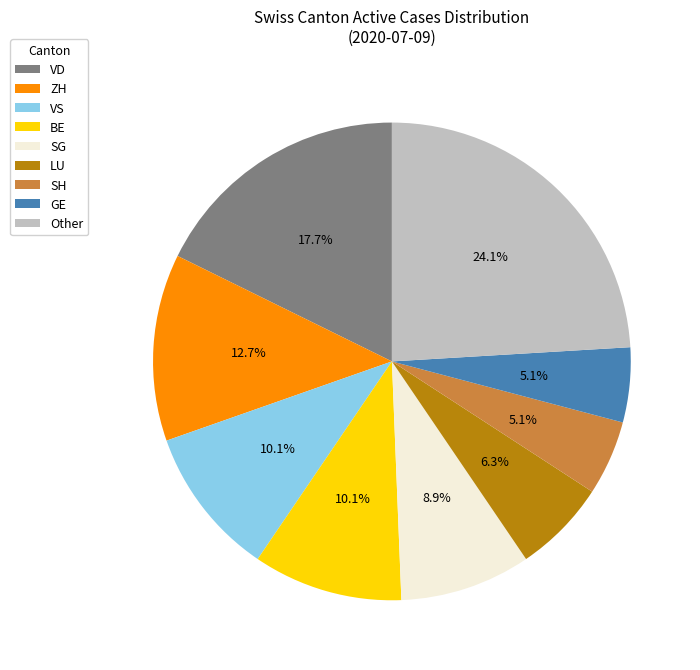

Does any single category account for the majority?

No